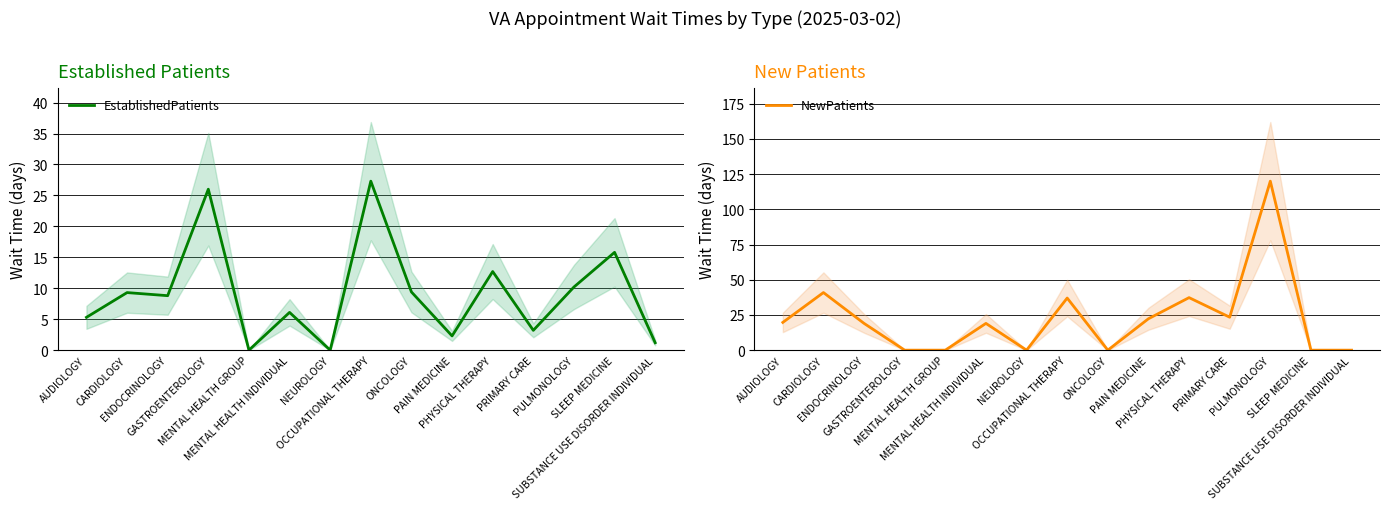

What is the label of the 5th point from the left?

MENTAL HEALTH GROUP